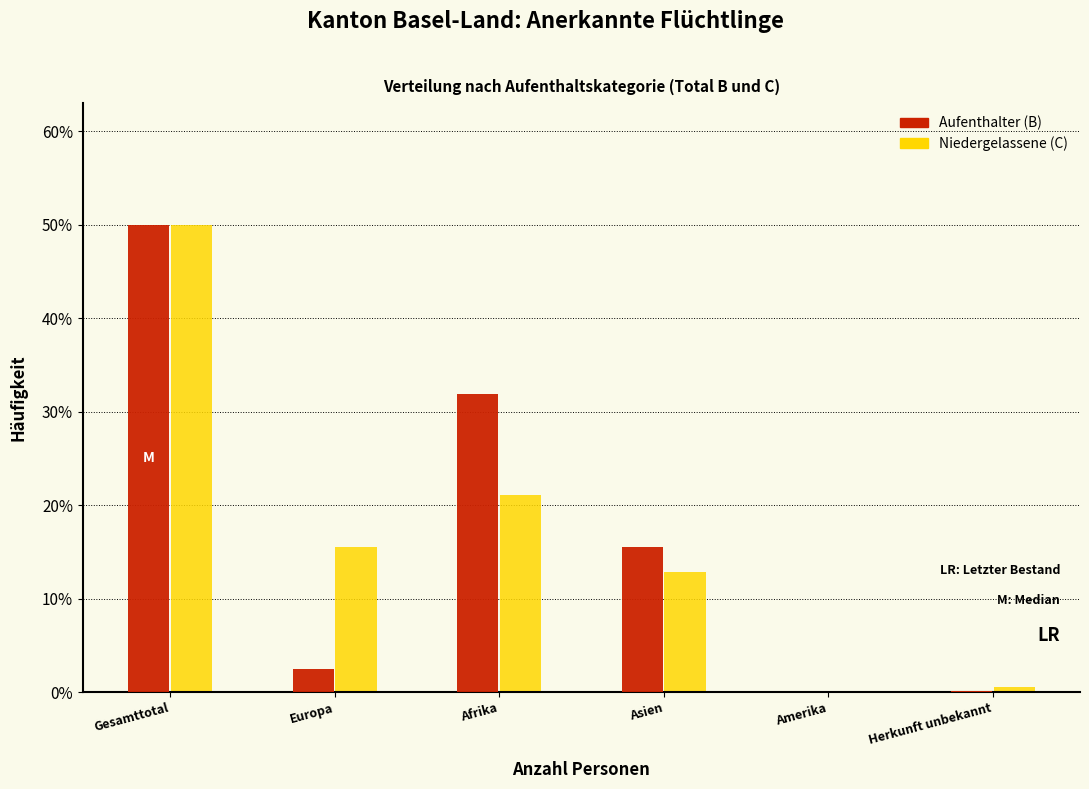

Is the value of Niedergelassene (C) at Gesamttotal greater than the value of Aufenthalter (B) at Herkunft unbekannt?

Yes